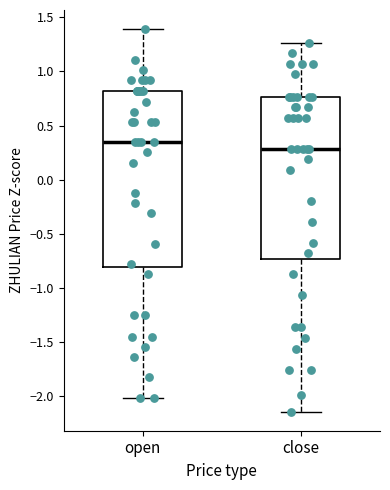

Which box's median line is the highest?

open